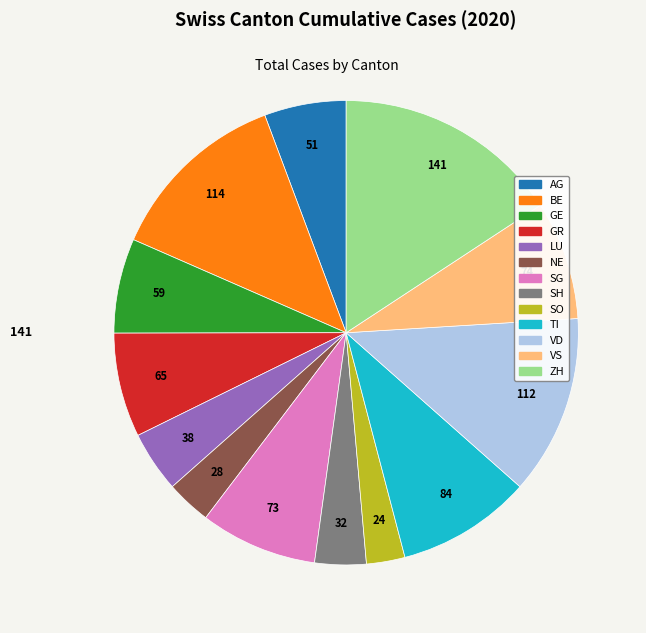

Is it true that GR is 20% of the pie?

False